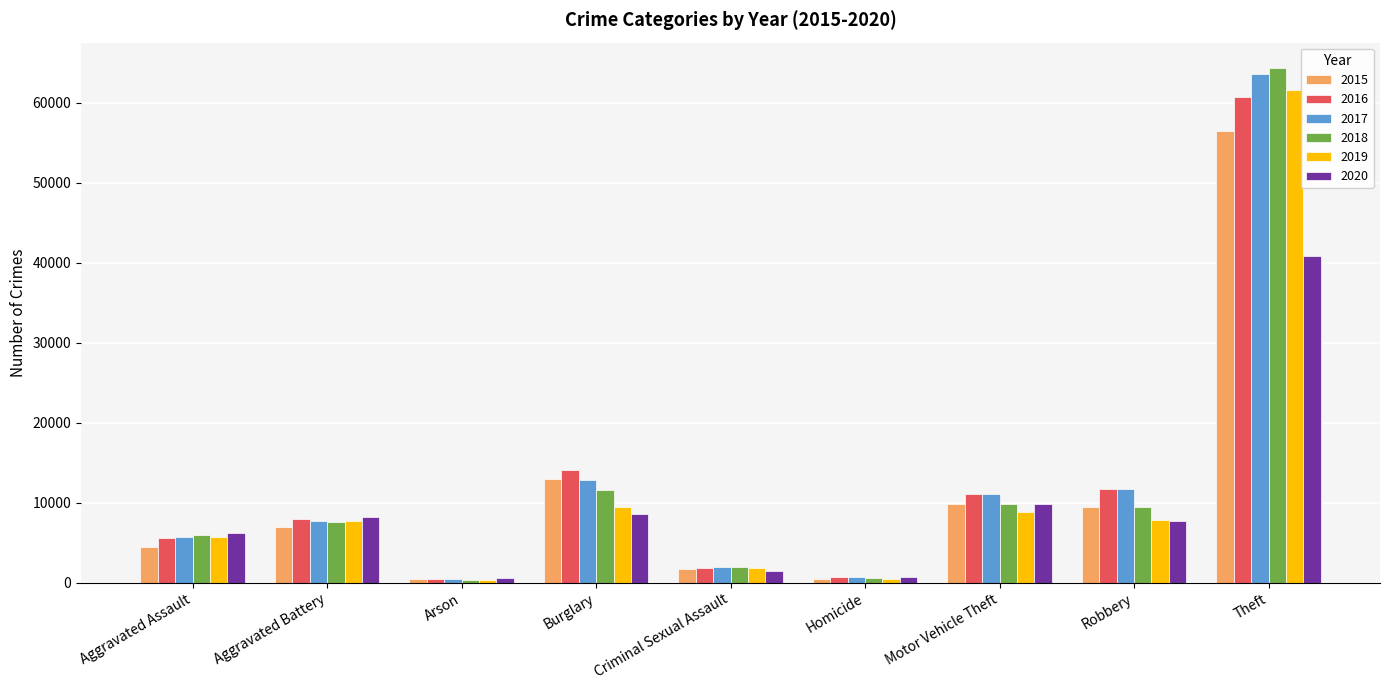

What is the difference between the 2017 values at Robbery and Theft?

51862